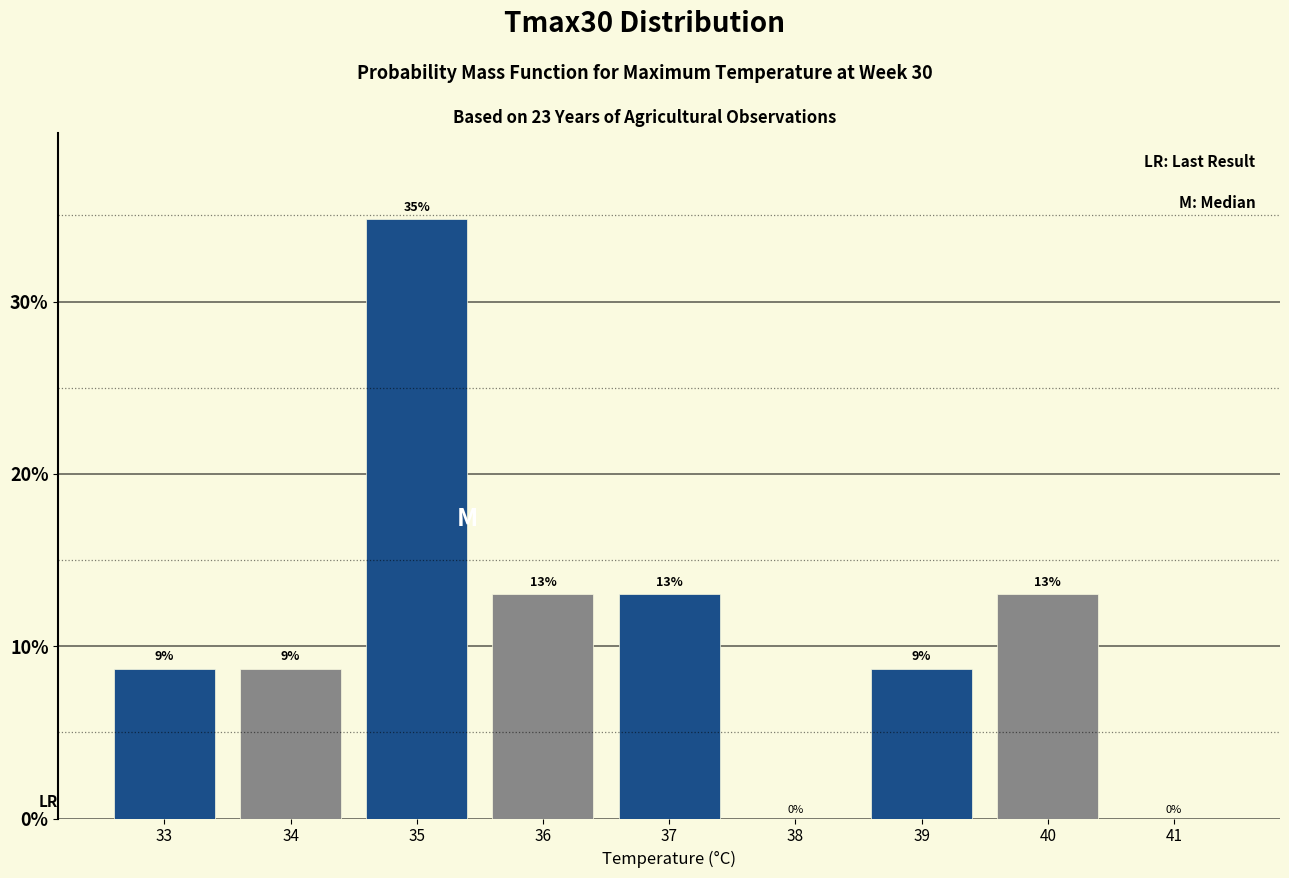

Approximately how many times larger is the value at 33 compared to 39?

1.0